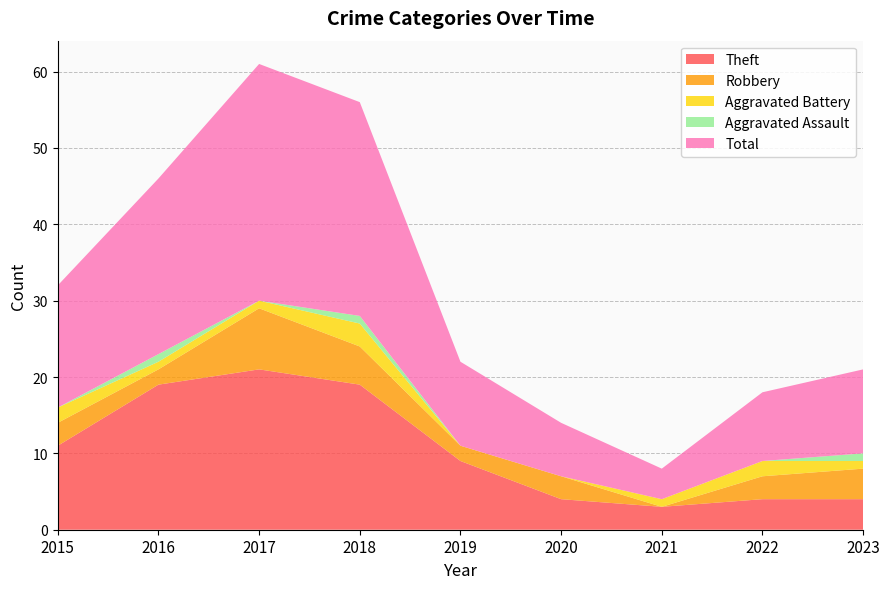

Reading left to right, list all the values displayed in this chart.

Theft: 11	19	21	19	9	4	3	4	4
Robbery: 3	2	8	5	2	3	0	3	4
Aggravated Battery: 2	1	1	3	0	0	1	2	1
Aggravated Assault: 0	1	0	1	0	0	0	0	1
Total: 16	23	31	28	11	7	4	9	11